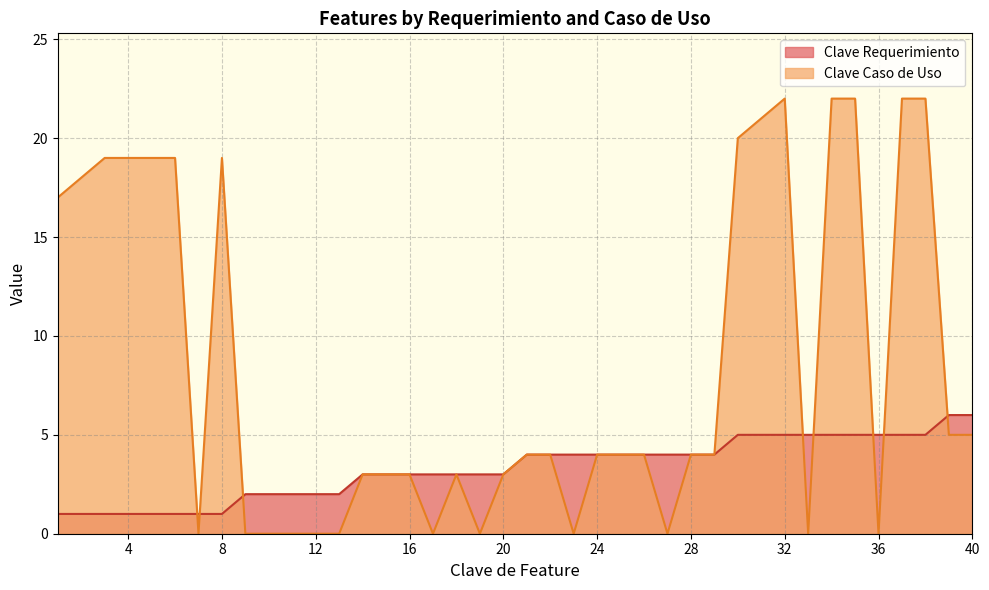

Rank the series by their average value, from lowest to highest.

Clave Requerimiento, Clave Caso de Uso